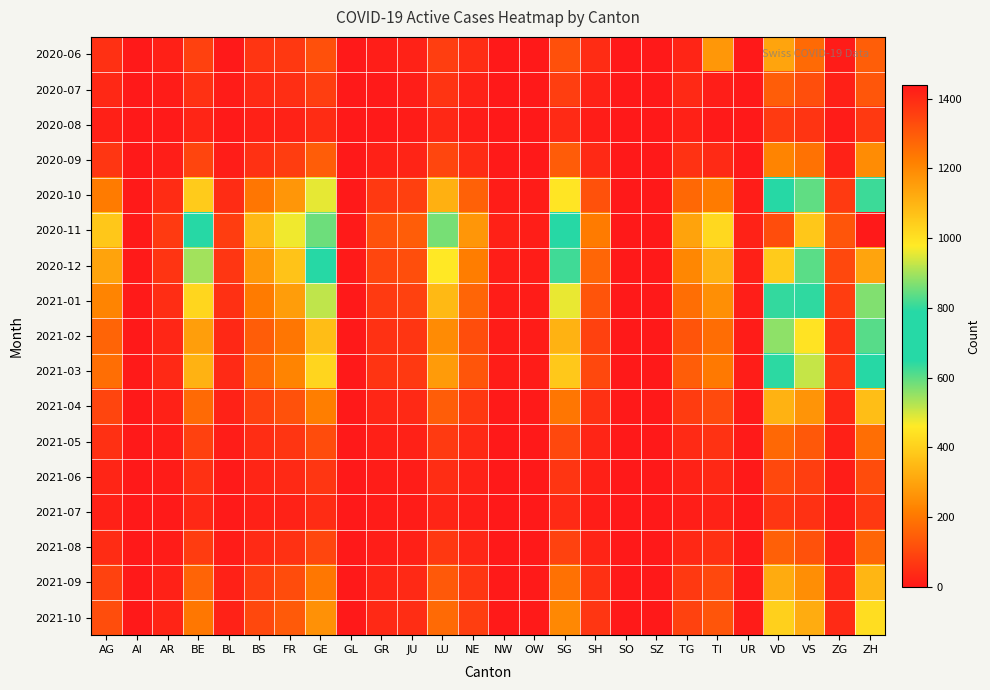

What is the difference between the highest and lowest values at FR?

450